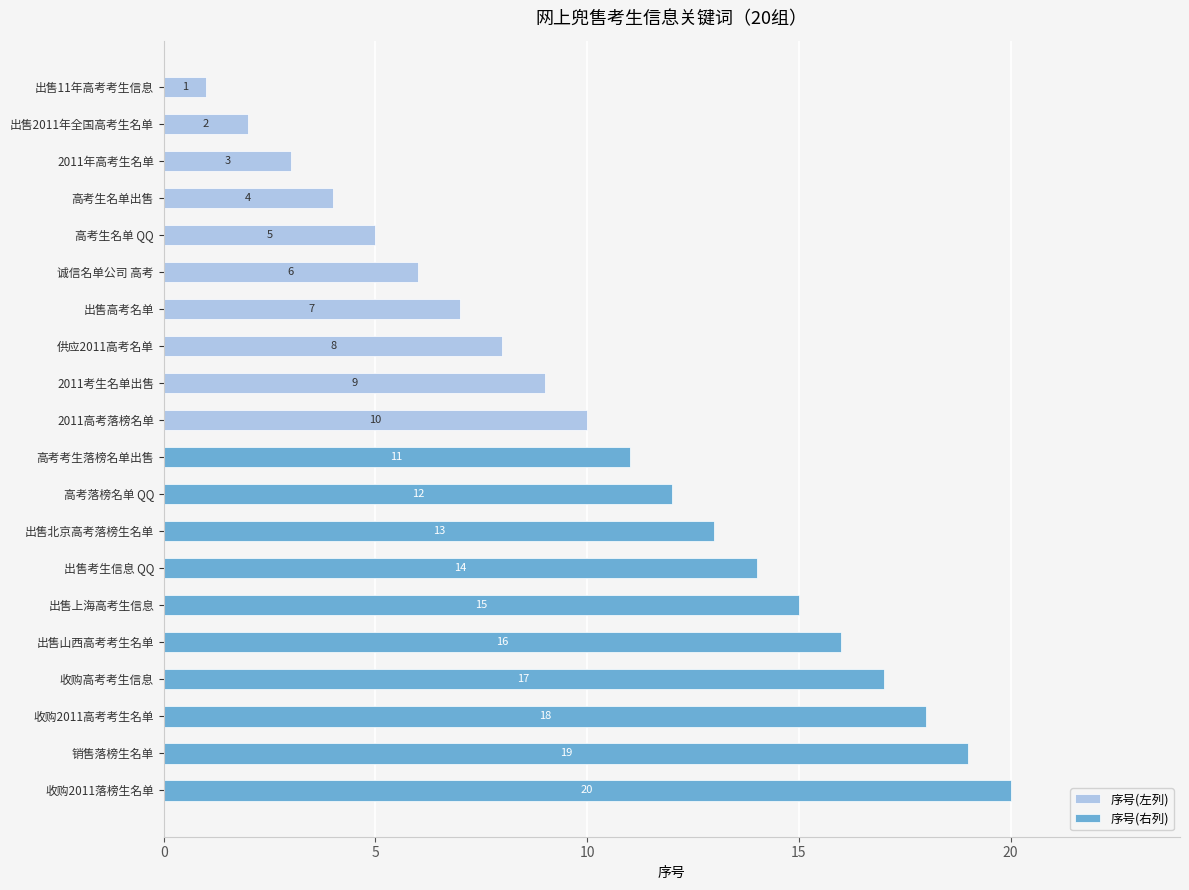

What is the sum of all 序号(左列) values?

55